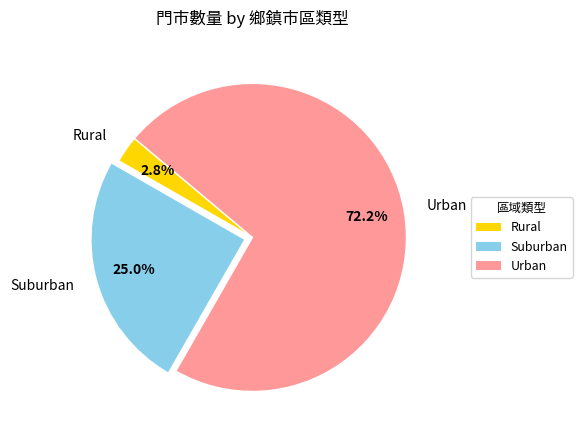

Which has a higher value, Suburban or Rural?

Suburban